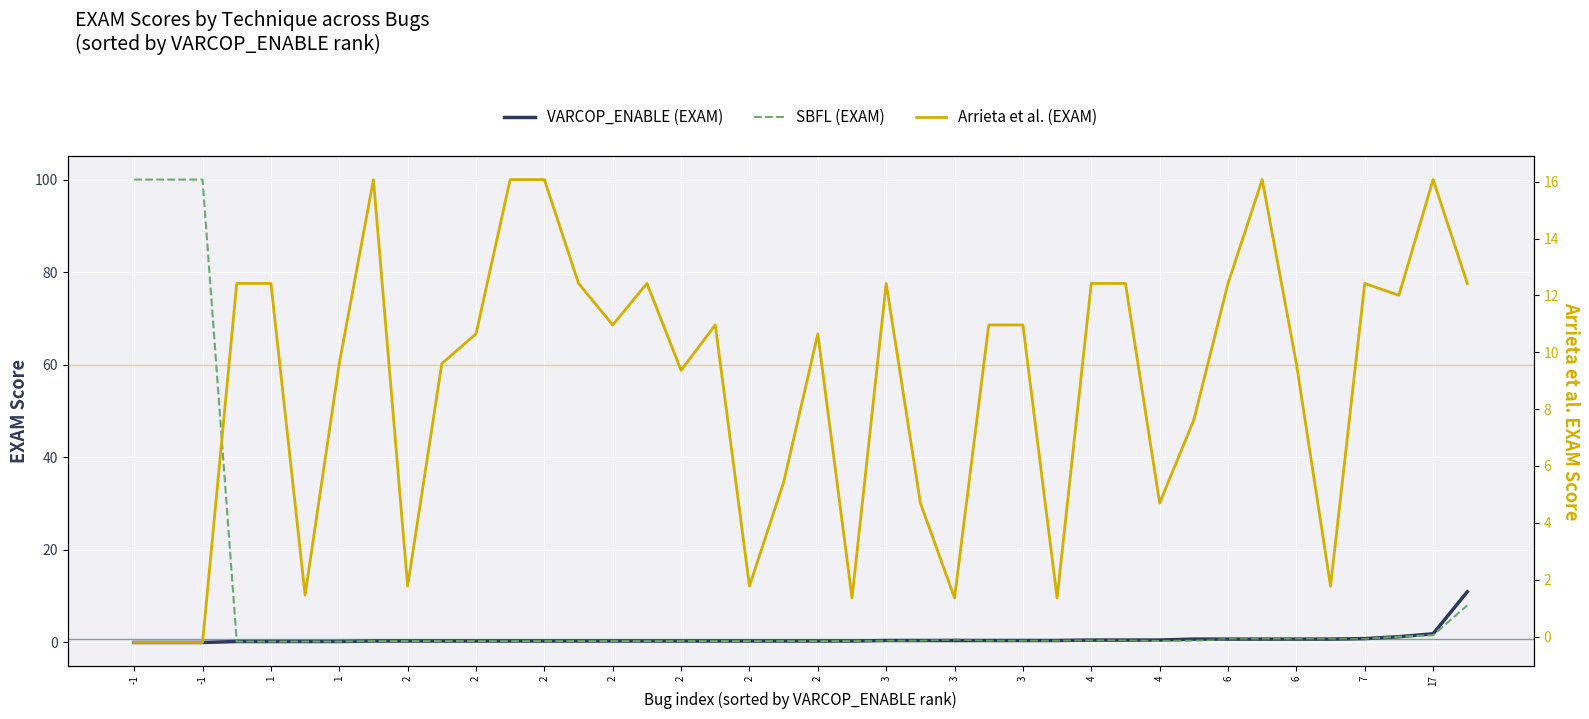

How many positive values does the Arrieta et al. (EXAM) series have?

37